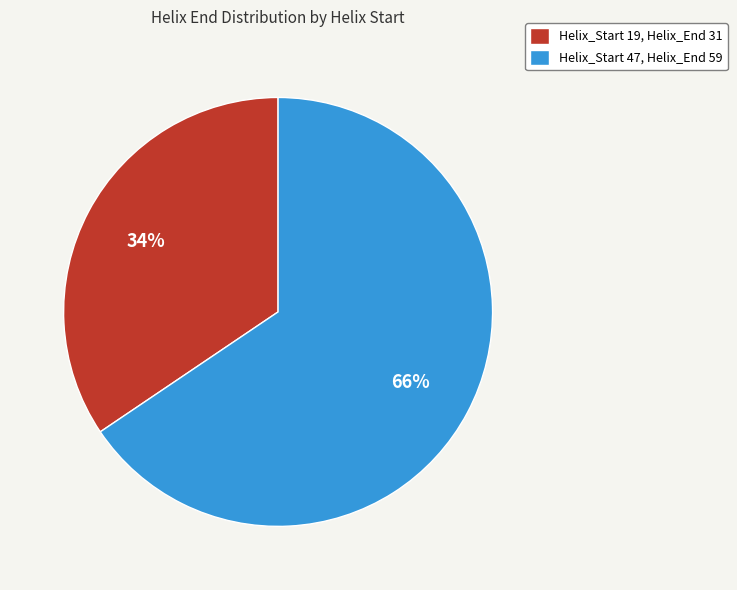

What is the largest slice in the pie chart?

Helix_Start 47, Helix_End 59